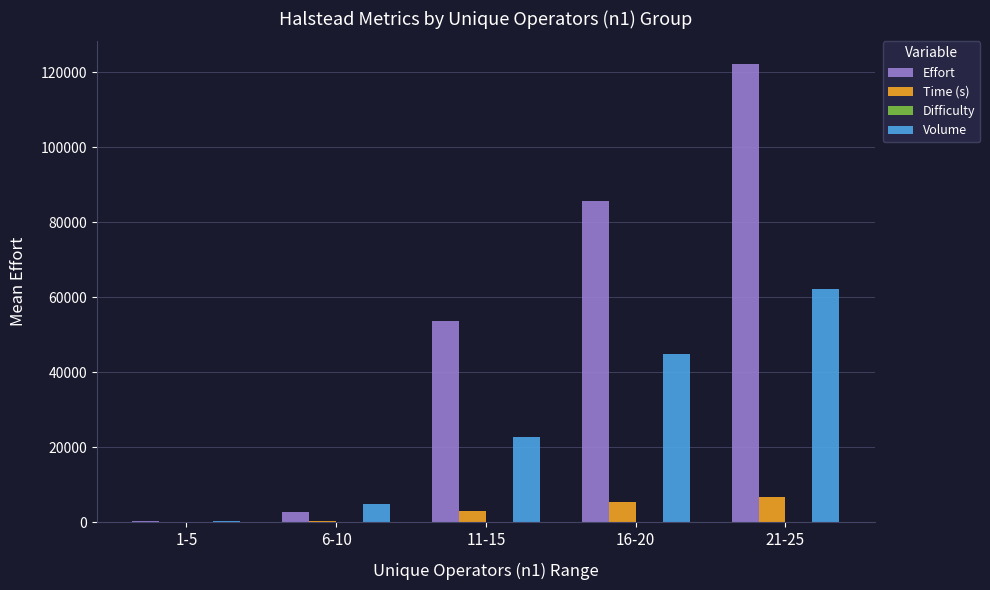

Where is Volume nearest to the value 31207?

11-15